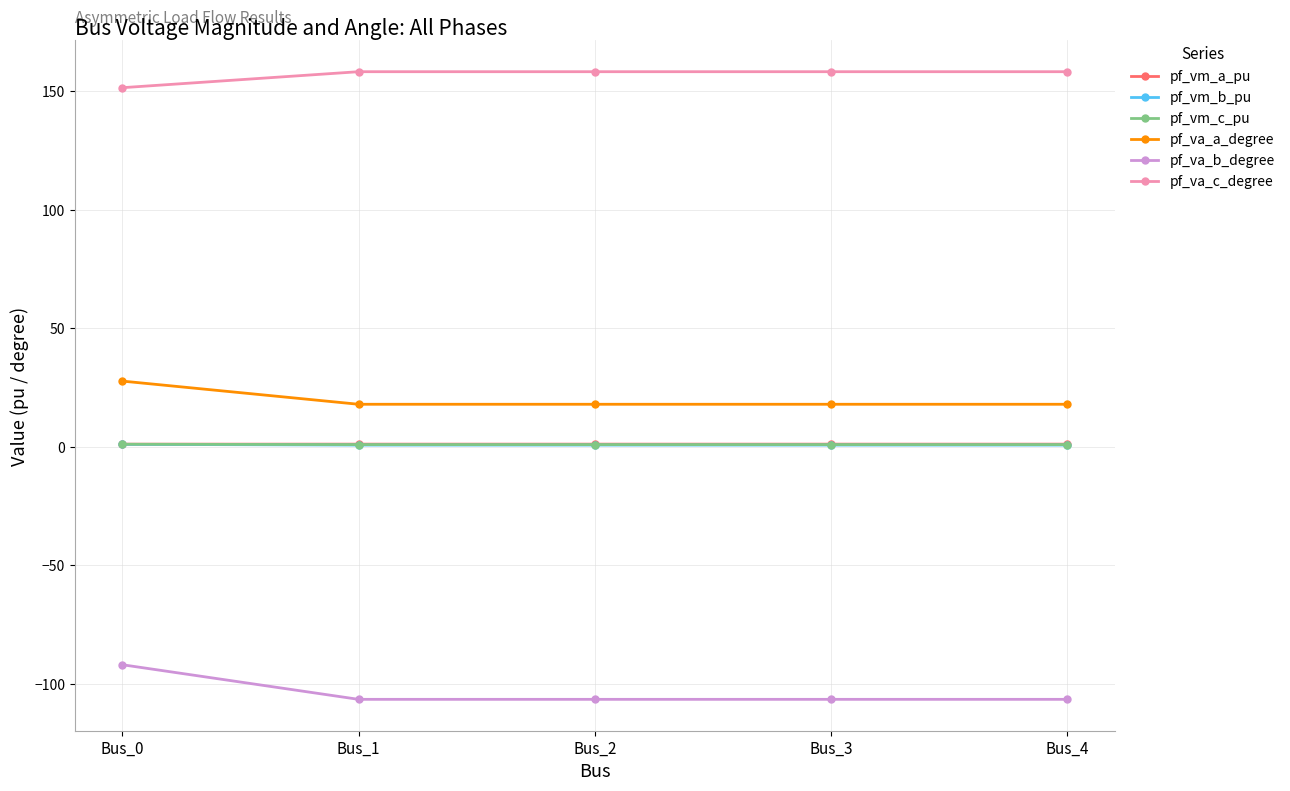

Is it true that pf_va_b_degree equals -106.5 at Bus_4?

True